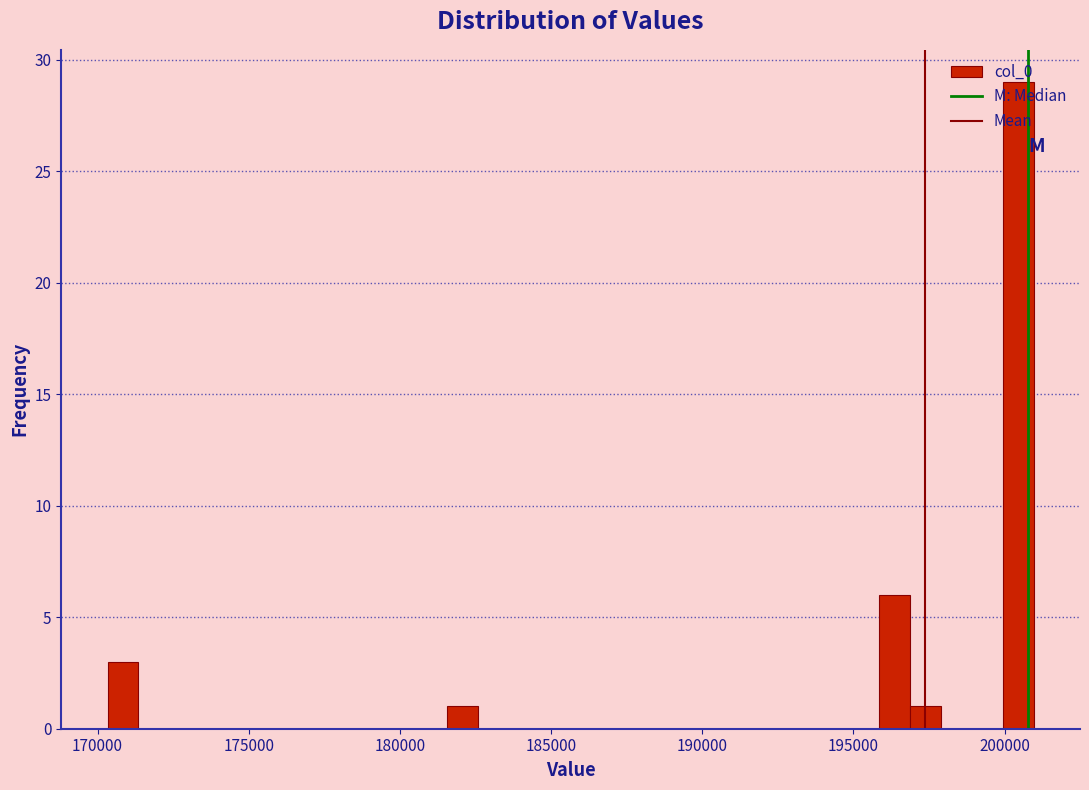

Read against the x-axis, roughly where is the centre of the tallest bar?

200500